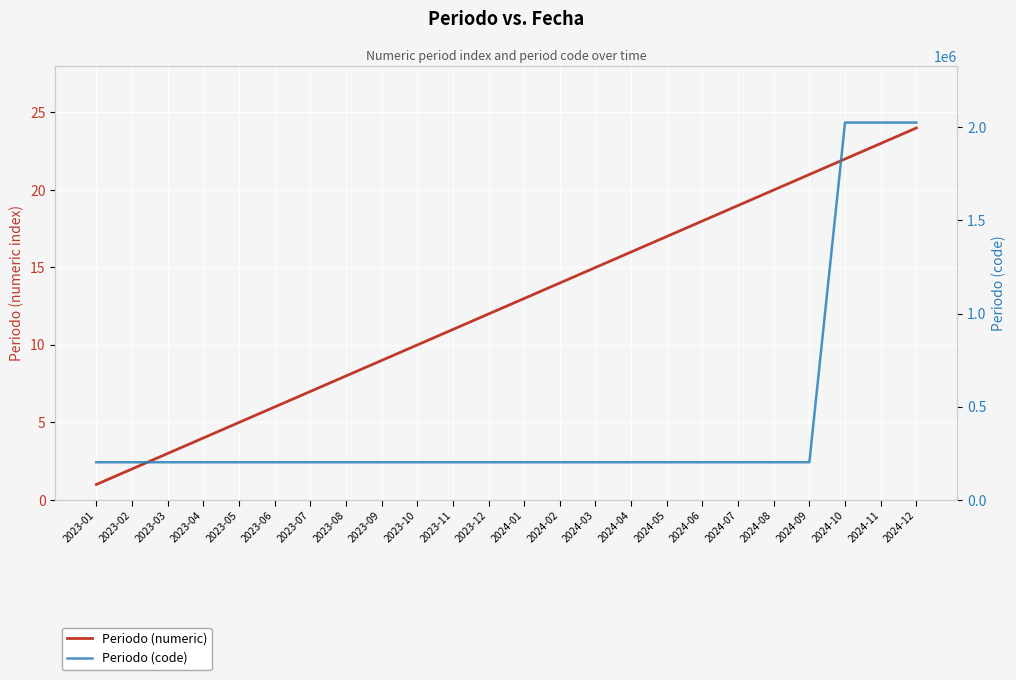

How many data points does each series have?

24